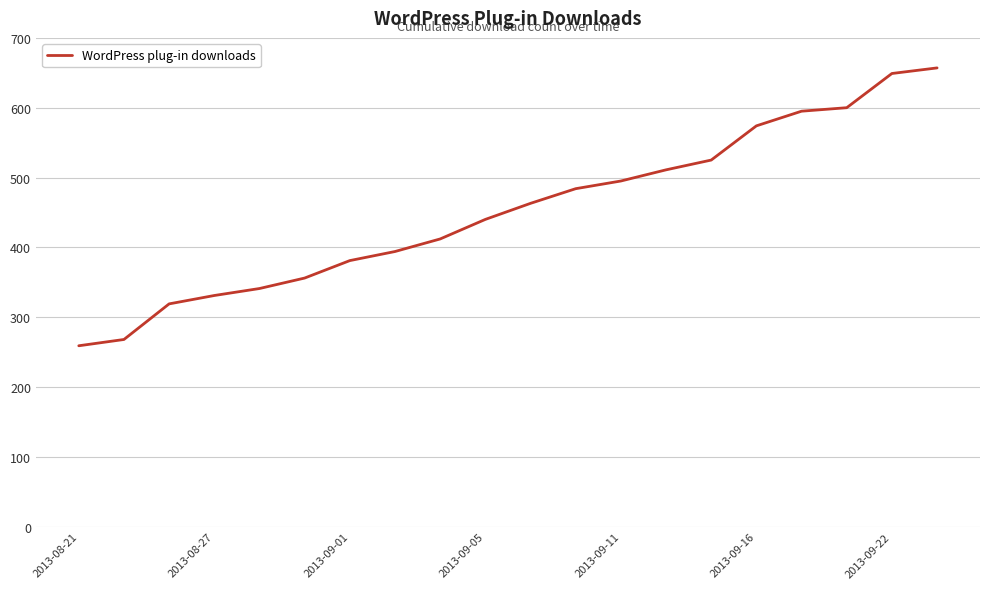

What is the maximum value shown in the chart?

657